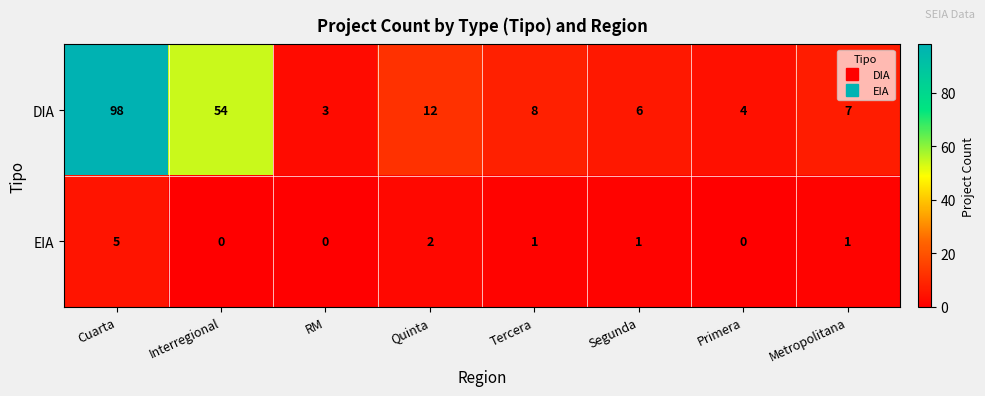

True or false: EIA has a value of 0 at RM.

True